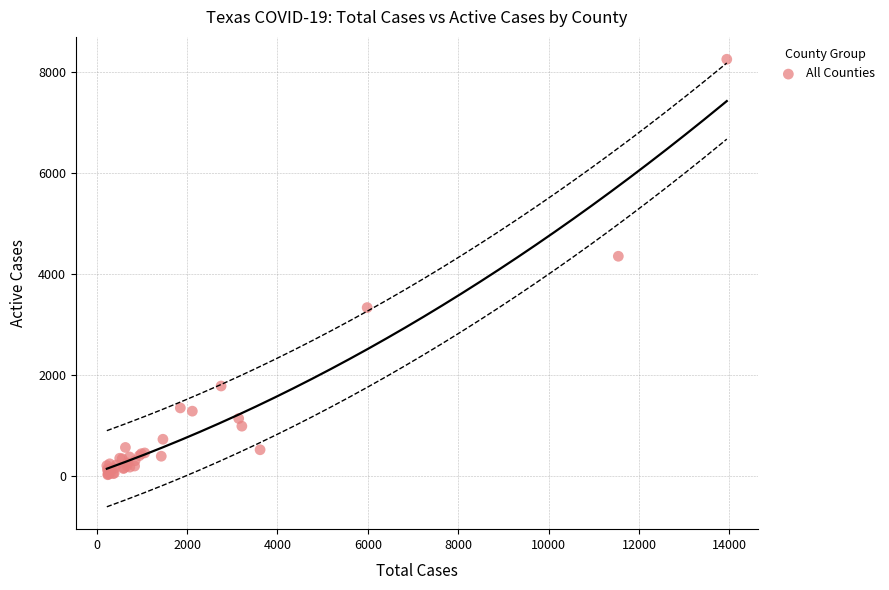

What Y value in the scatter plot is closest to 4140?

4353